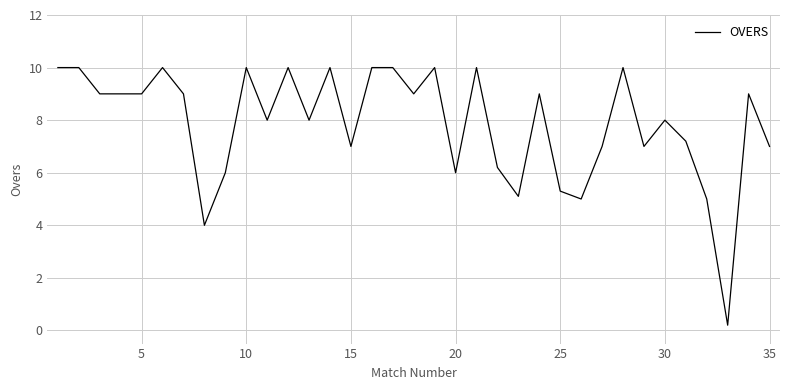

How many lines are shown in the chart?

1